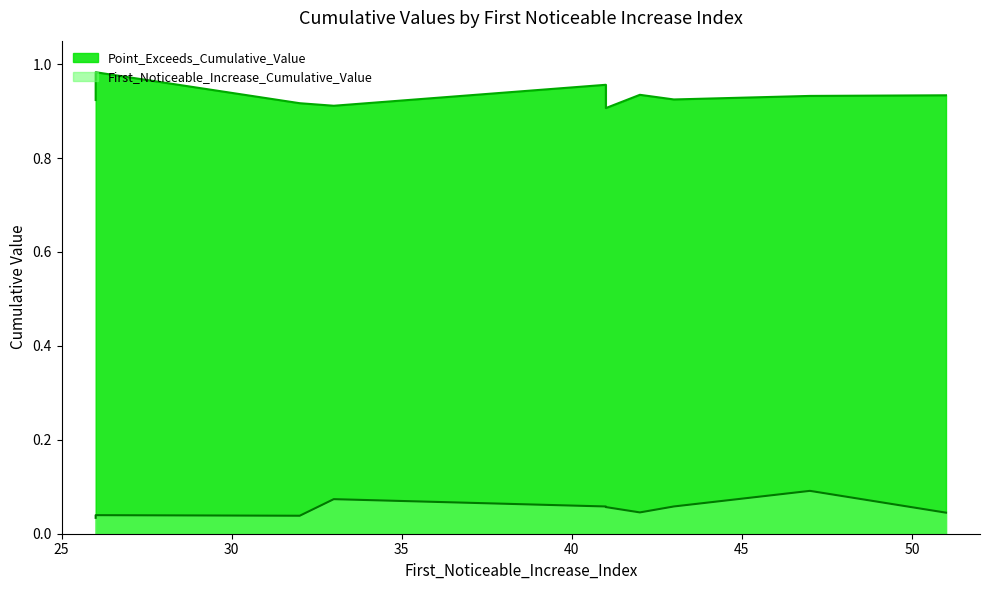

How many lines are shown in the chart?

2